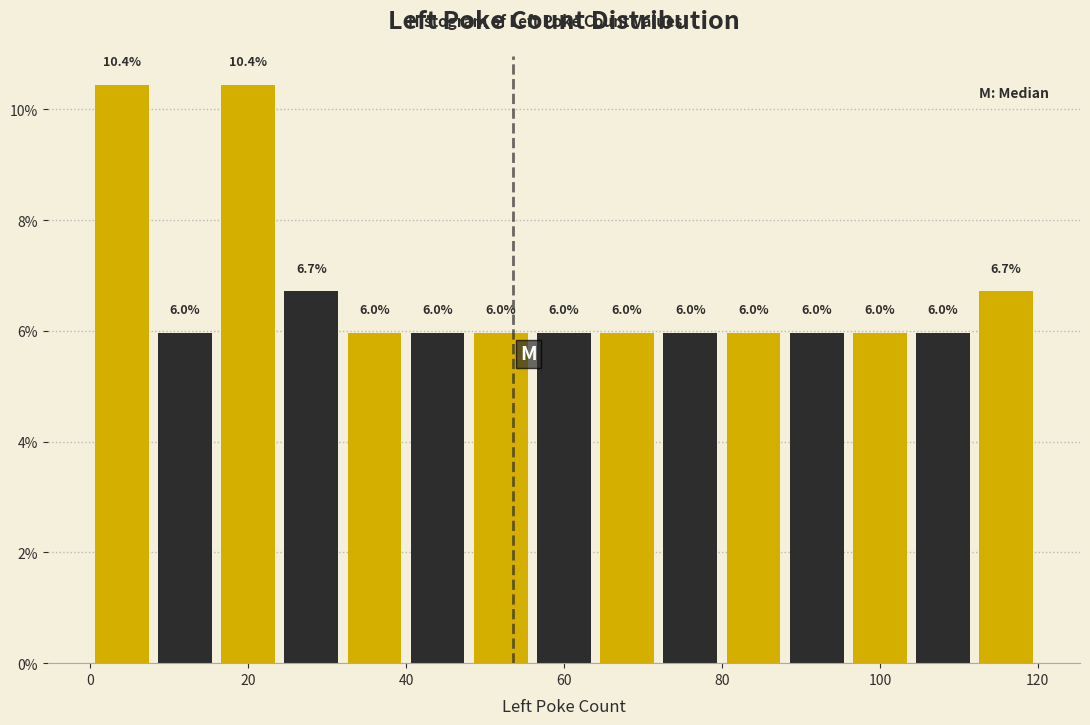

What is the height of the bar covering 24 to 32 on the x-axis?

6.7